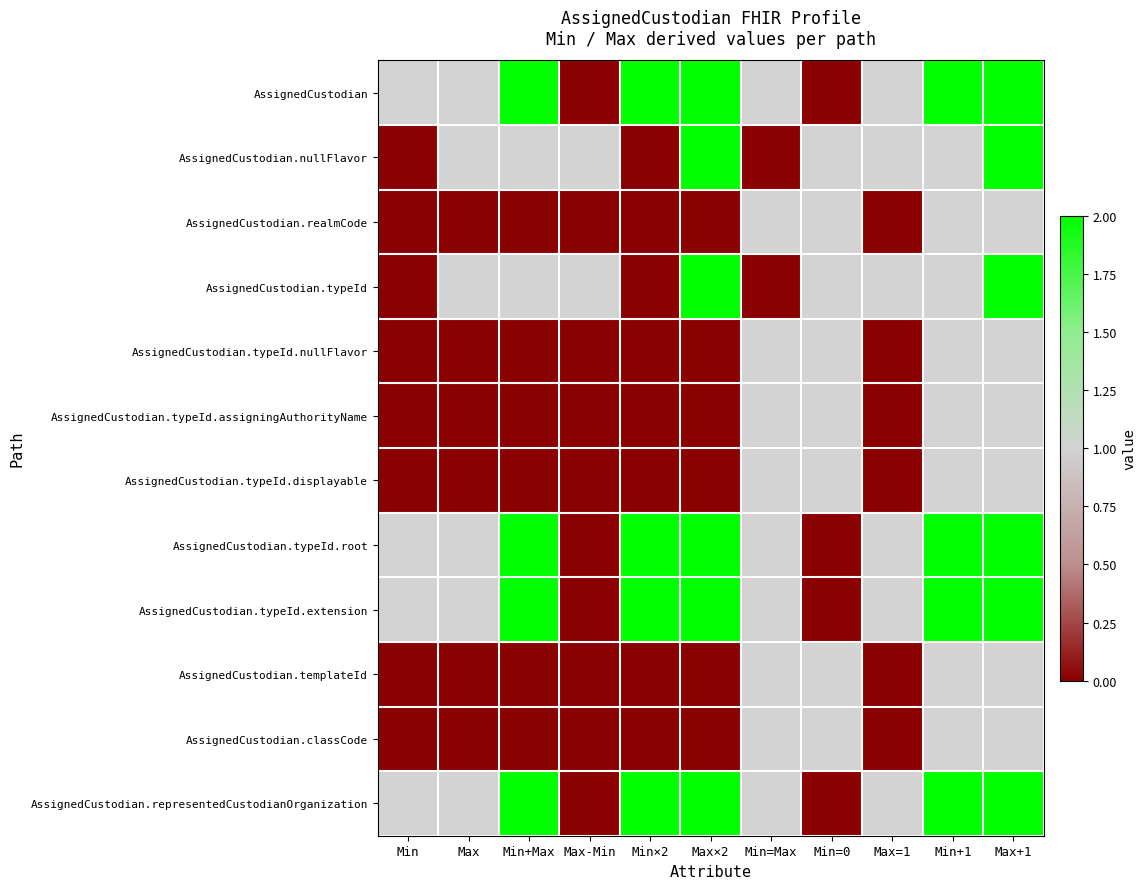

Which series changed the most between Max-Min and Min=Max?

AssignedCustodian